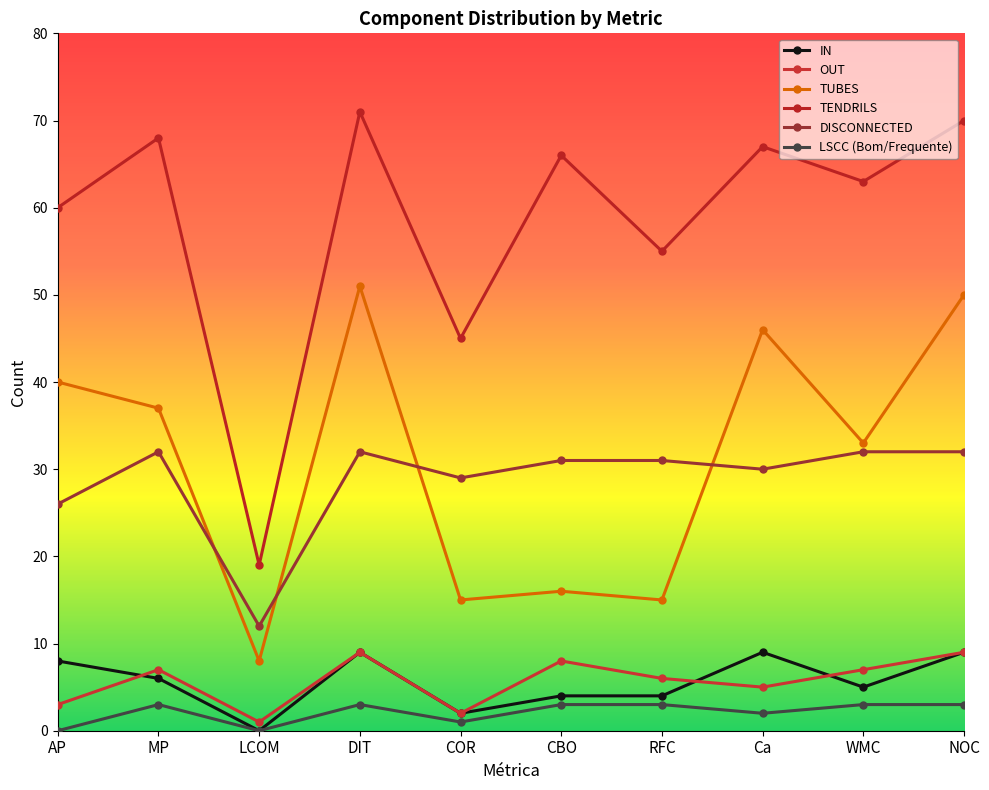

True or false: IN and DISCONNECTED cross at least once.

False